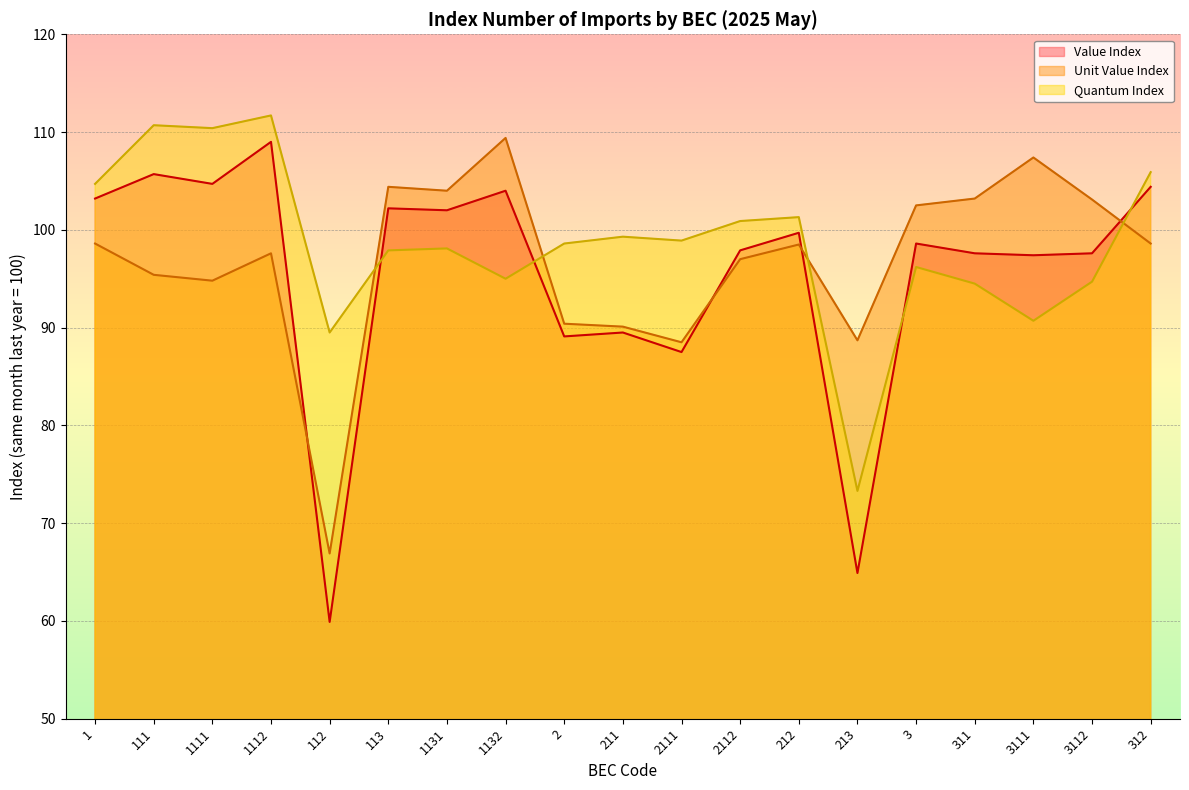

Between which two adjacent categories do Quantum Index and Value Index first intersect?

112 and 113